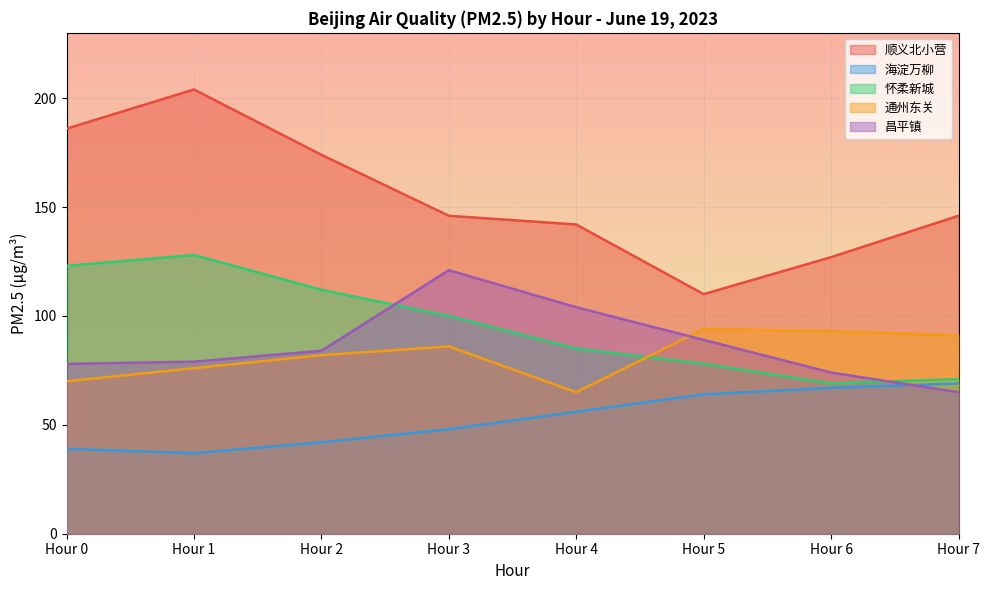

How many interior local peaks does the 通州东关 series have?

2